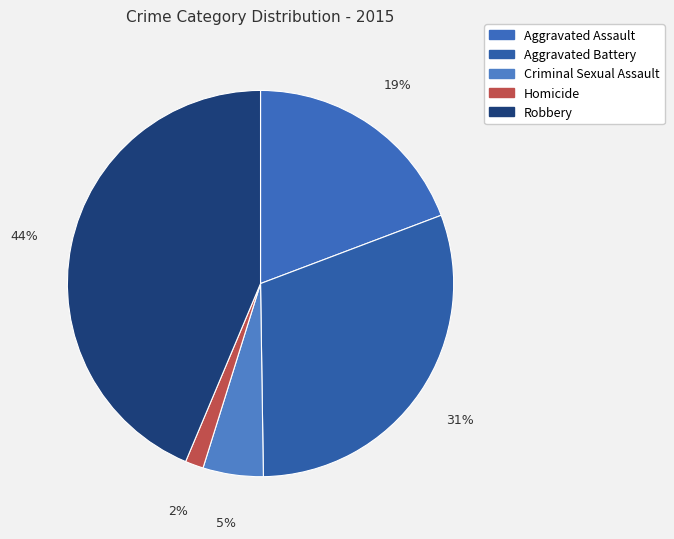

Do Aggravated Assault and Robbery together represent more than half of the pie?

Yes